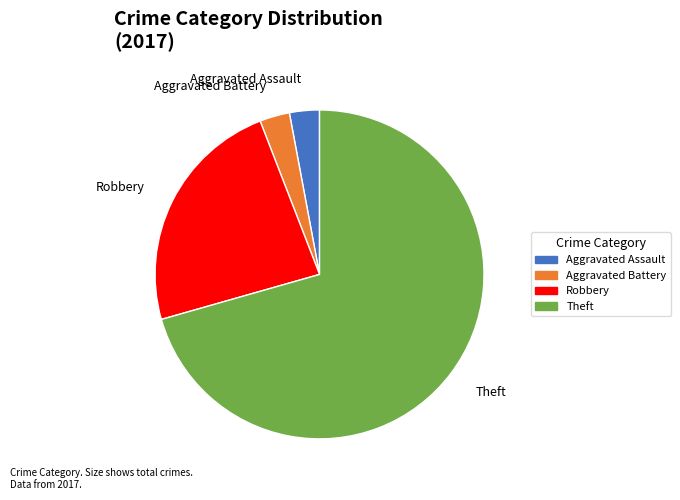

The Theft slice represents 62% of the pie. True or false?

False